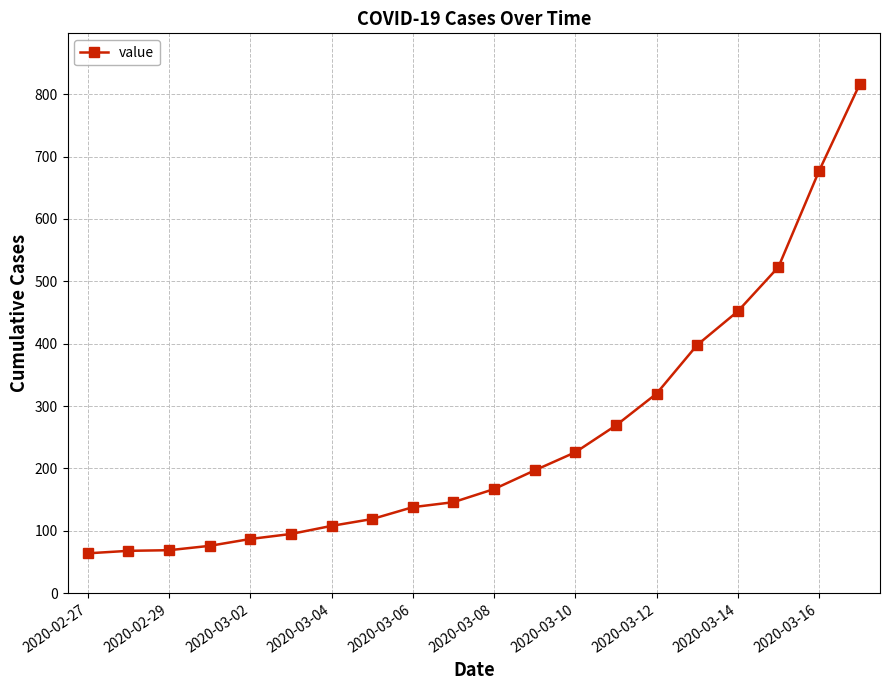

What is the minimum value shown in the chart?

64